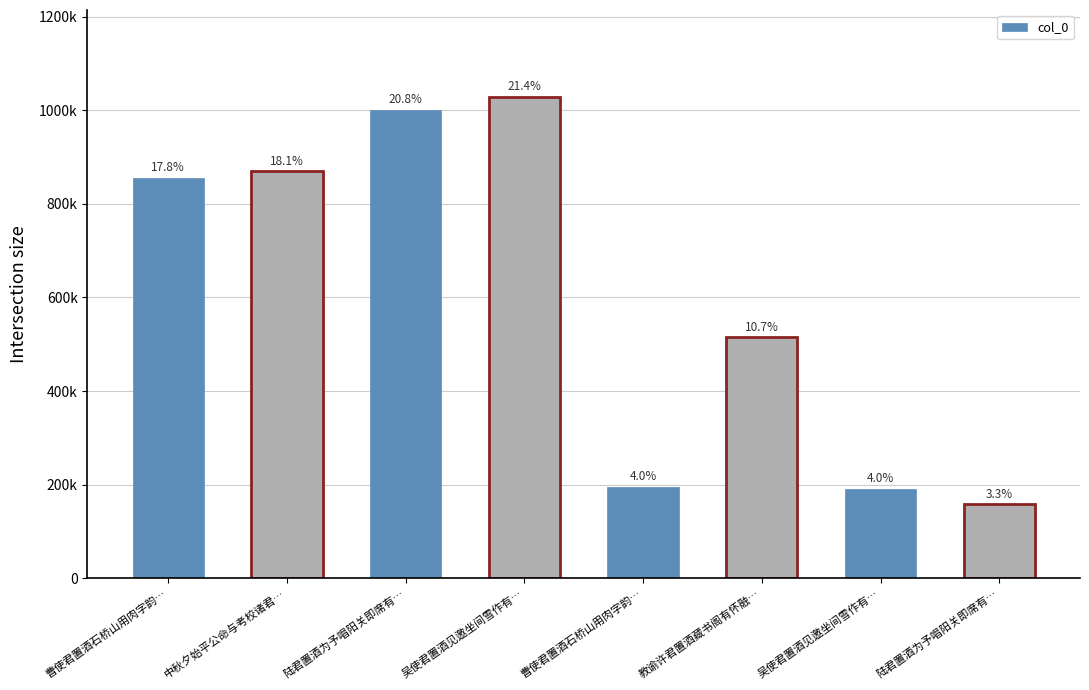

What is the ratio of the value at 吴使君置酒见邀坐间雪作有… to the value at 曹使君置酒石桥山用肉字韵…?

0.2